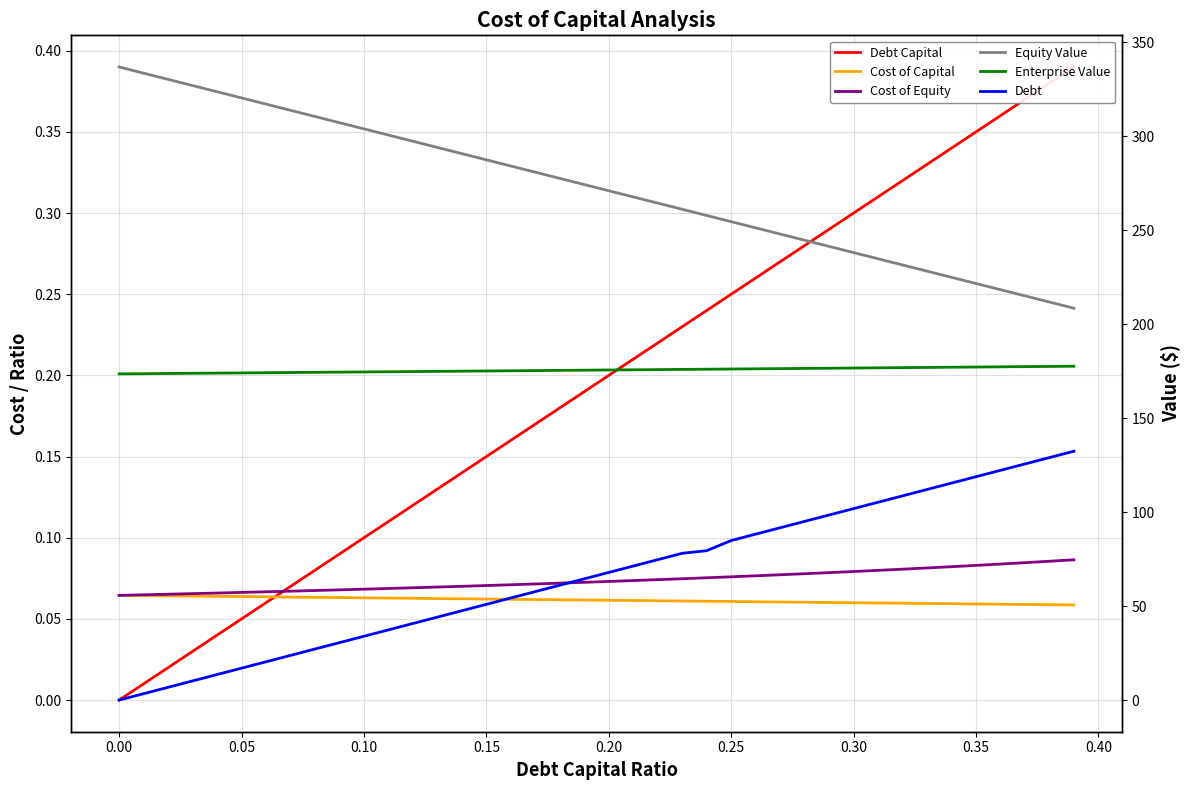

Between 0.15 and 0.25, which is larger?

0.25